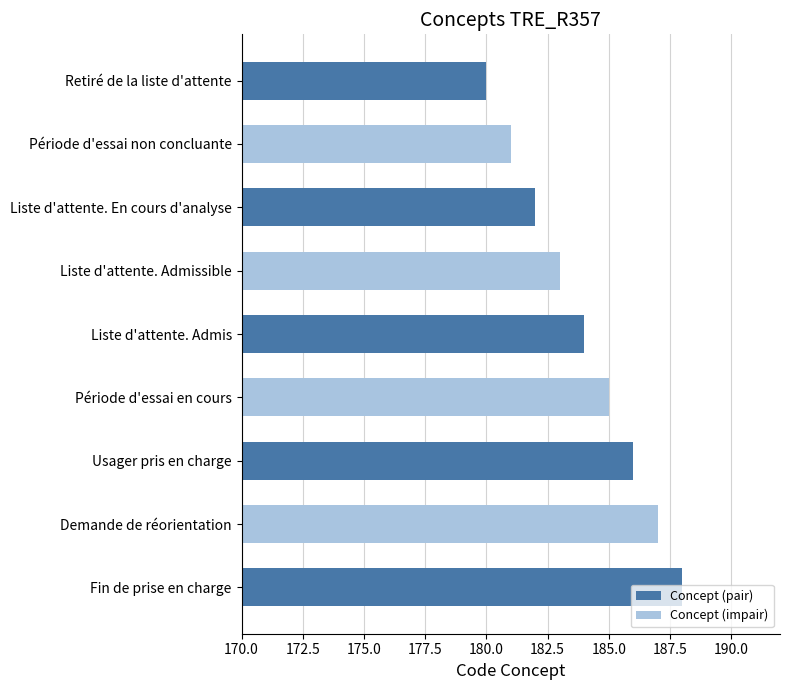

What position from the bottom is Liste d'attente. Admissible?

6